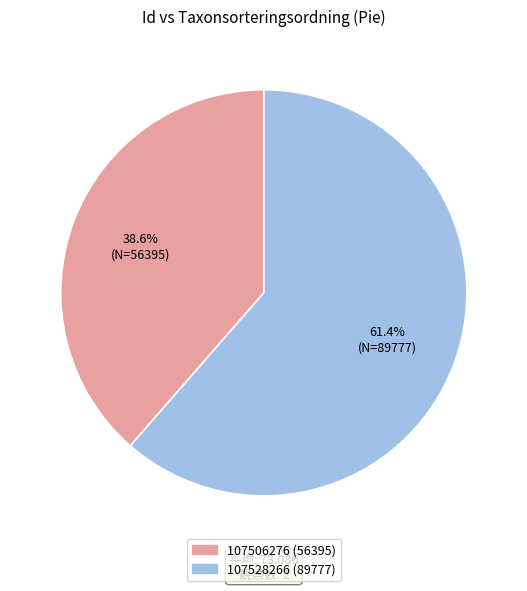

What percentage is the 107506276 slice, to the nearest percent?

39%